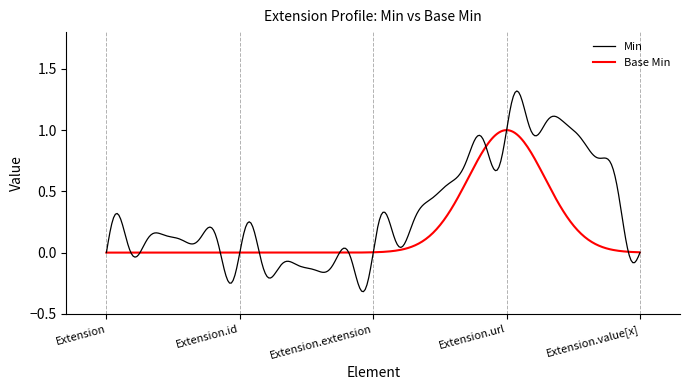

Rank the series by their maximum value, from highest to lowest.

Min, Base Min